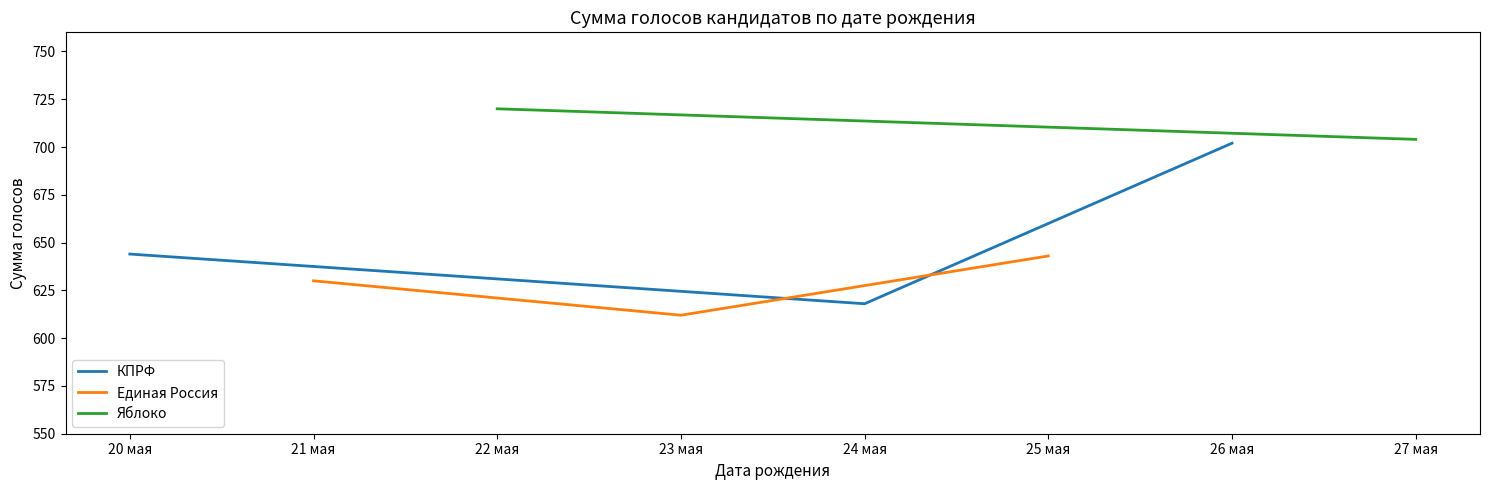

What is the difference between the second highest and minimum values in the Единая Россия series?

18